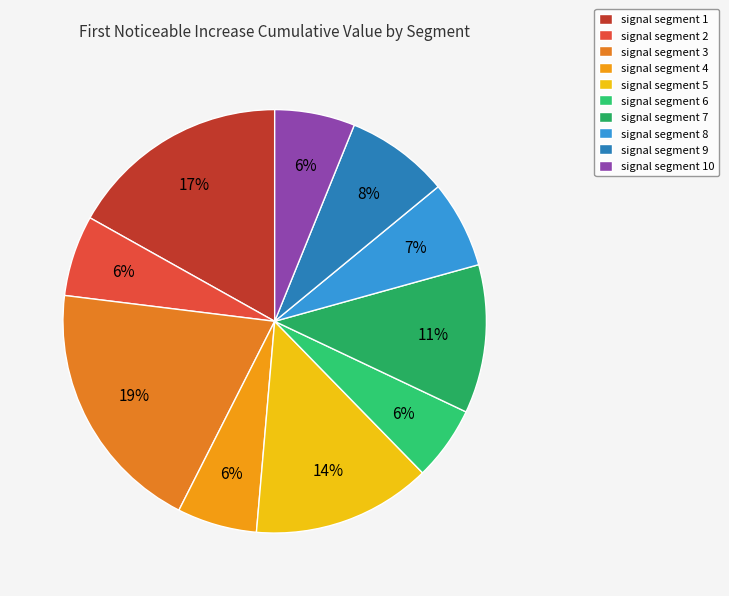

How many slices are in this pie chart?

10